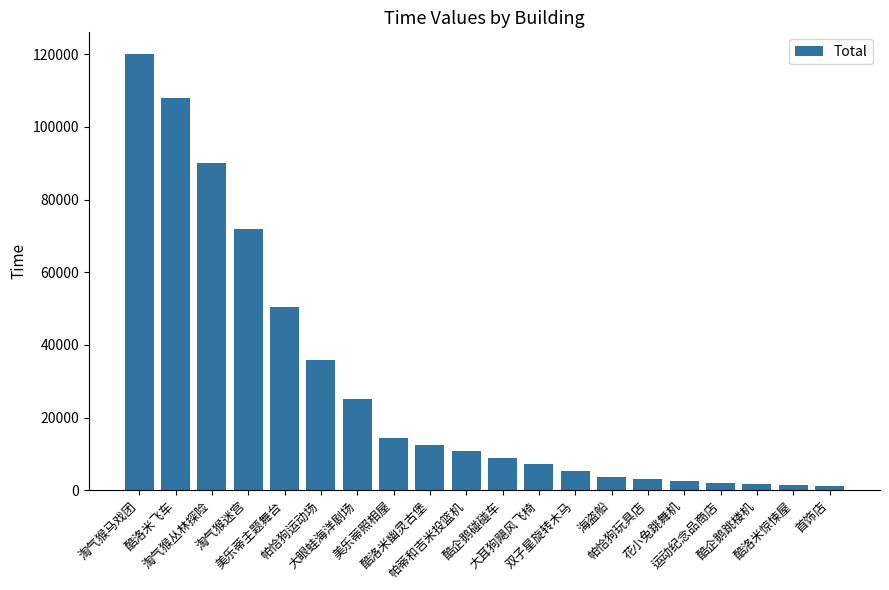

What is the value of the 12th bar from the left?

7200